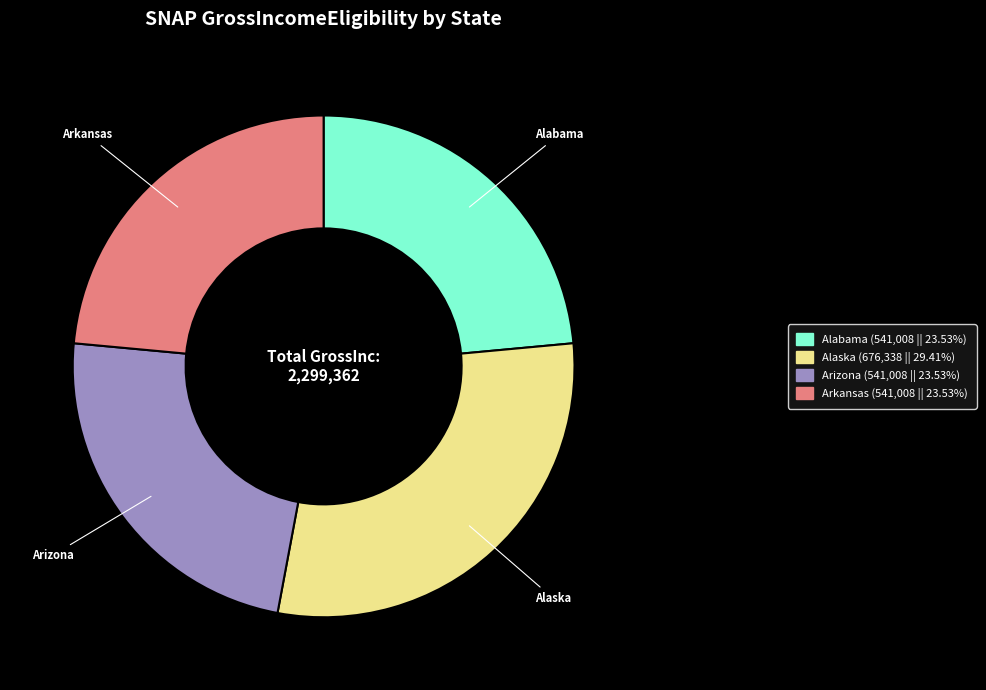

Count the number of slices in the pie.

4